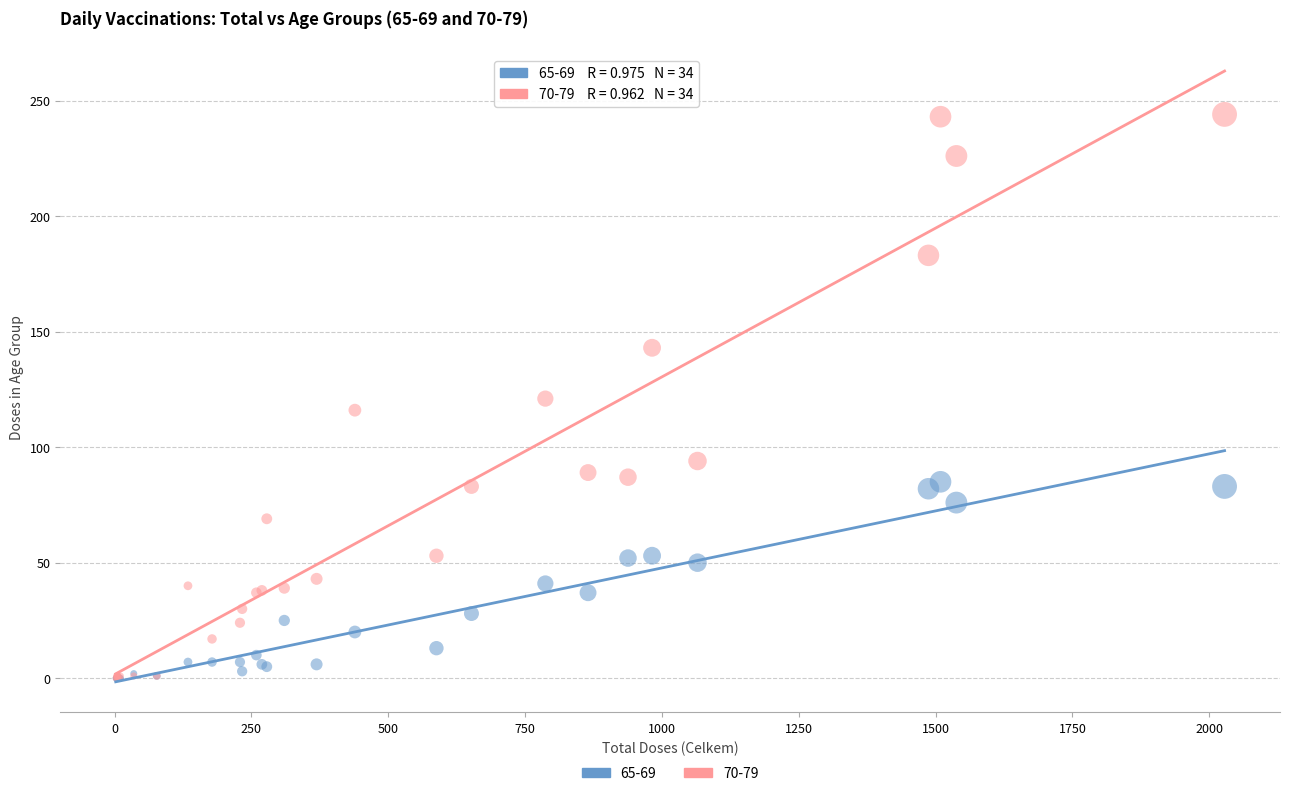

What are all the series names shown in the legend?

65-69, 70-79